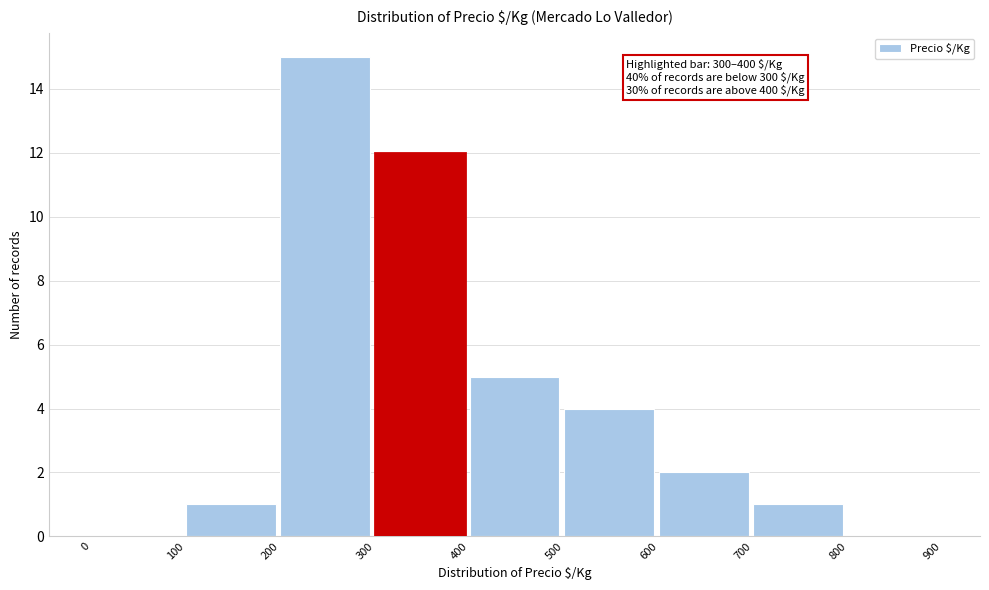

Which range on the x-axis has the tallest bar?

200 to 300